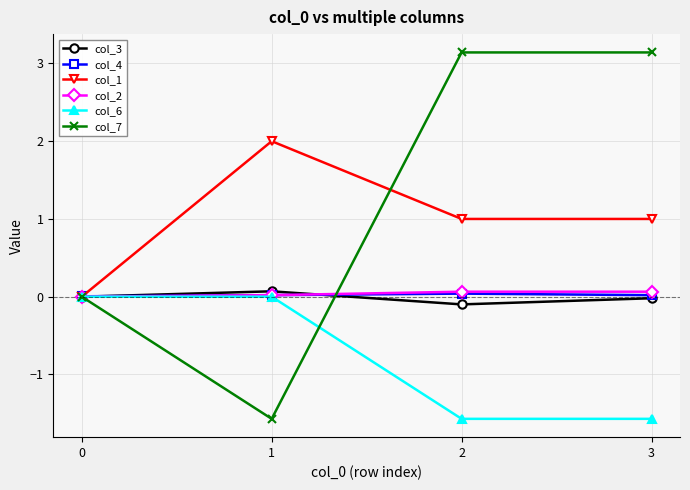

What are all the series names shown in the legend?

col_3, col_4, col_1, col_2, col_6, col_7